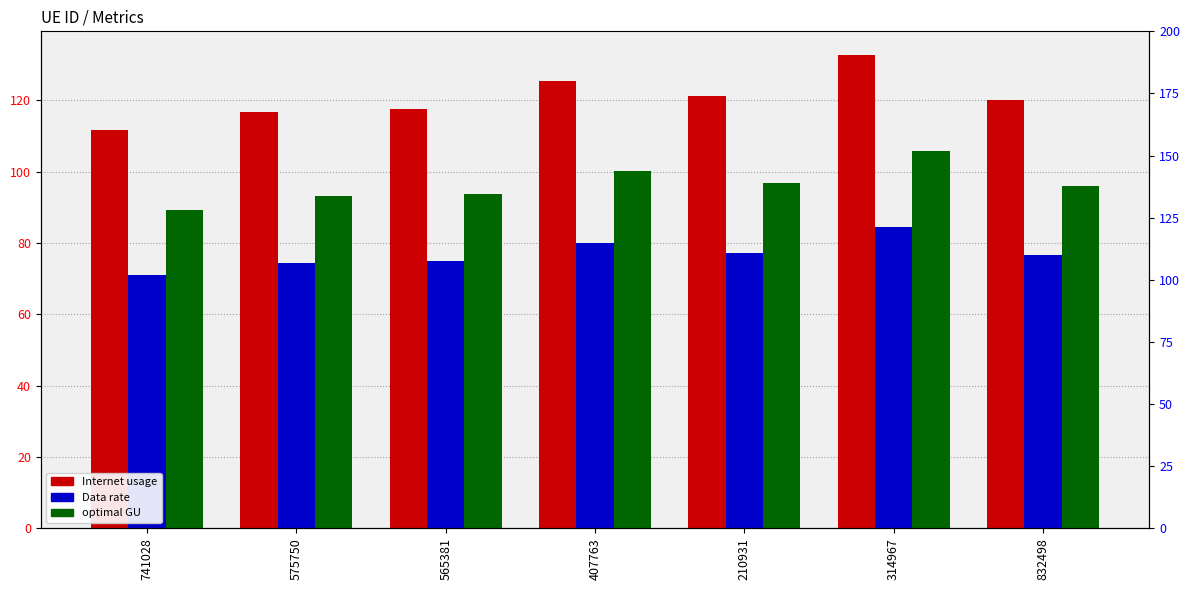

What is the maximum value shown in the chart?

132.7